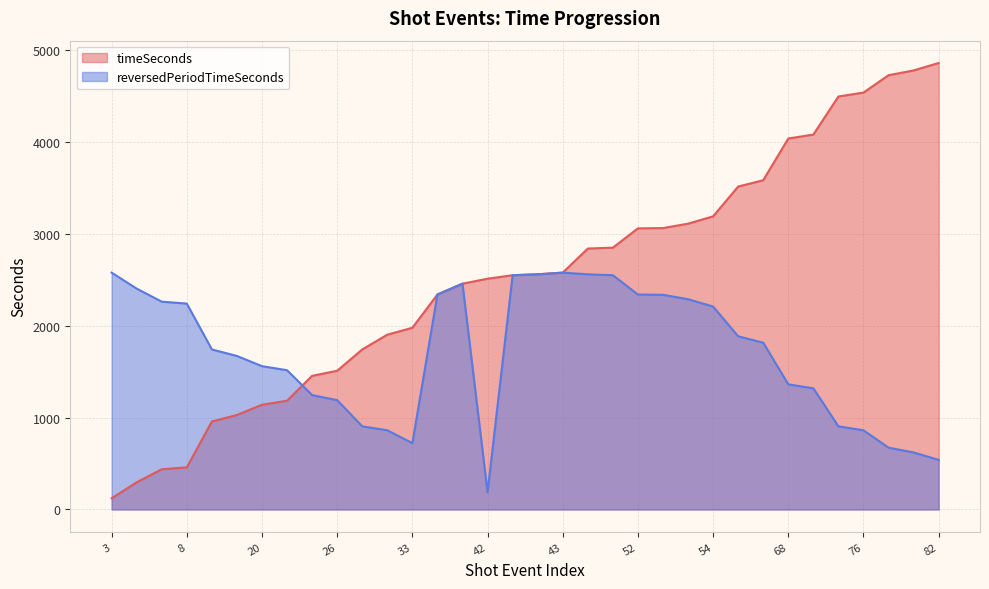

Reading left to right, list all the values displayed in this chart.

timeSeconds: 122	296	438	459	958	1029	1140	1184	1455	1510	1742	1903	1978	2340	2458	2512	2550	2560	2578	2840	2850	3060	3063	3111	3191	3515	3584	4038	4081	4495	4538	4727	4779	4860
reversedPeriodTimeSeconds: 2578	2404	2262	2241	1742	1671	1560	1516	1245	1190	905	862	722	2340	2458	188	2550	2560	2578	2560	2550	2340	2337	2289	2209	1885	1816	1362	1319	905	862	673	621	540